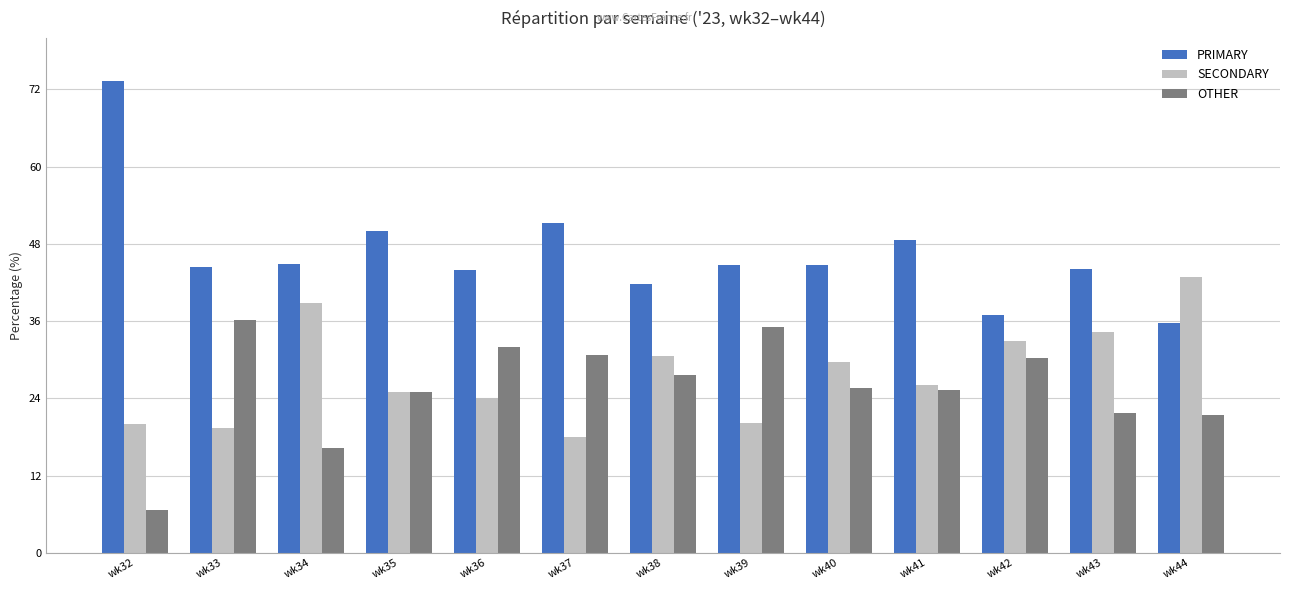

The value of PRIMARY at wk32 is 73.3. True or false?

True